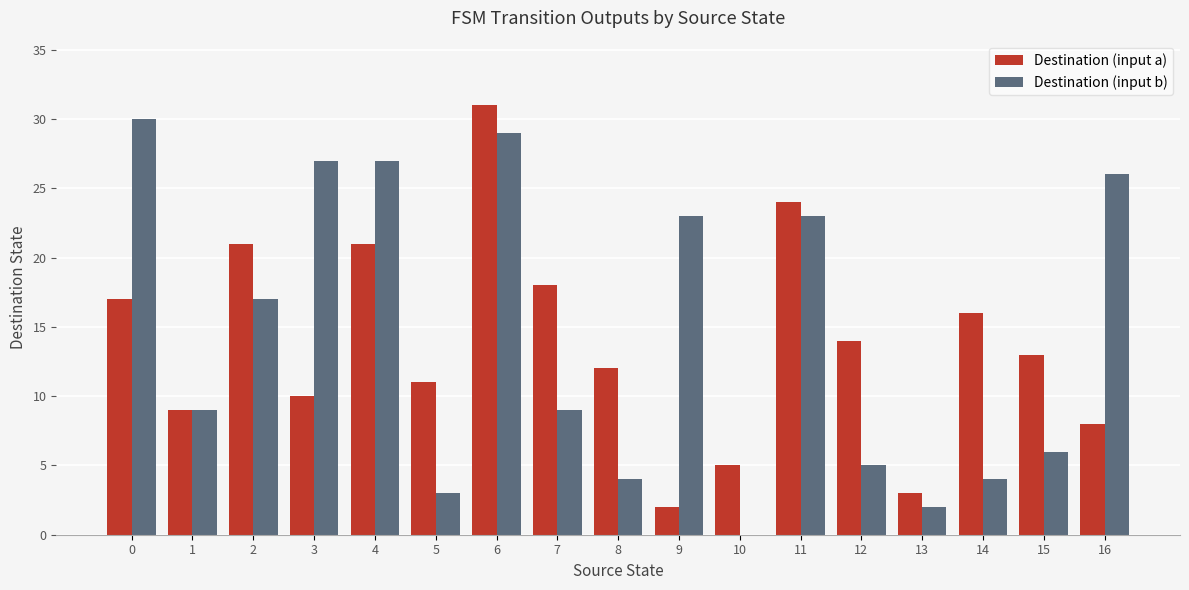

At which category does the chart reach its peak across all series?

6